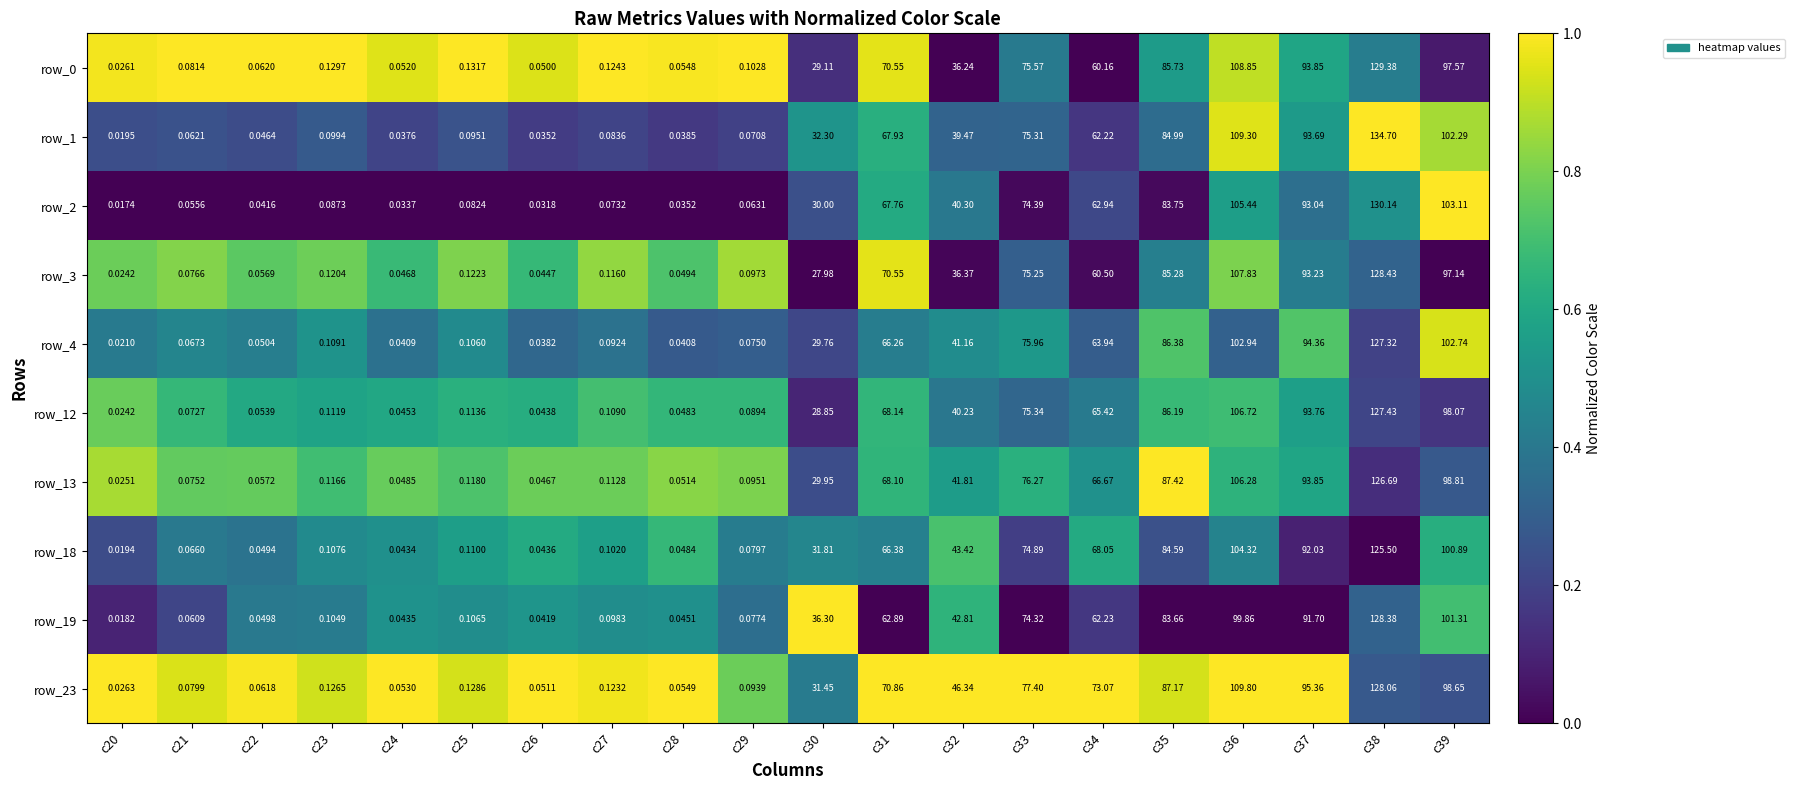

Between c29 and c31, which series saw the biggest shift?

row_23